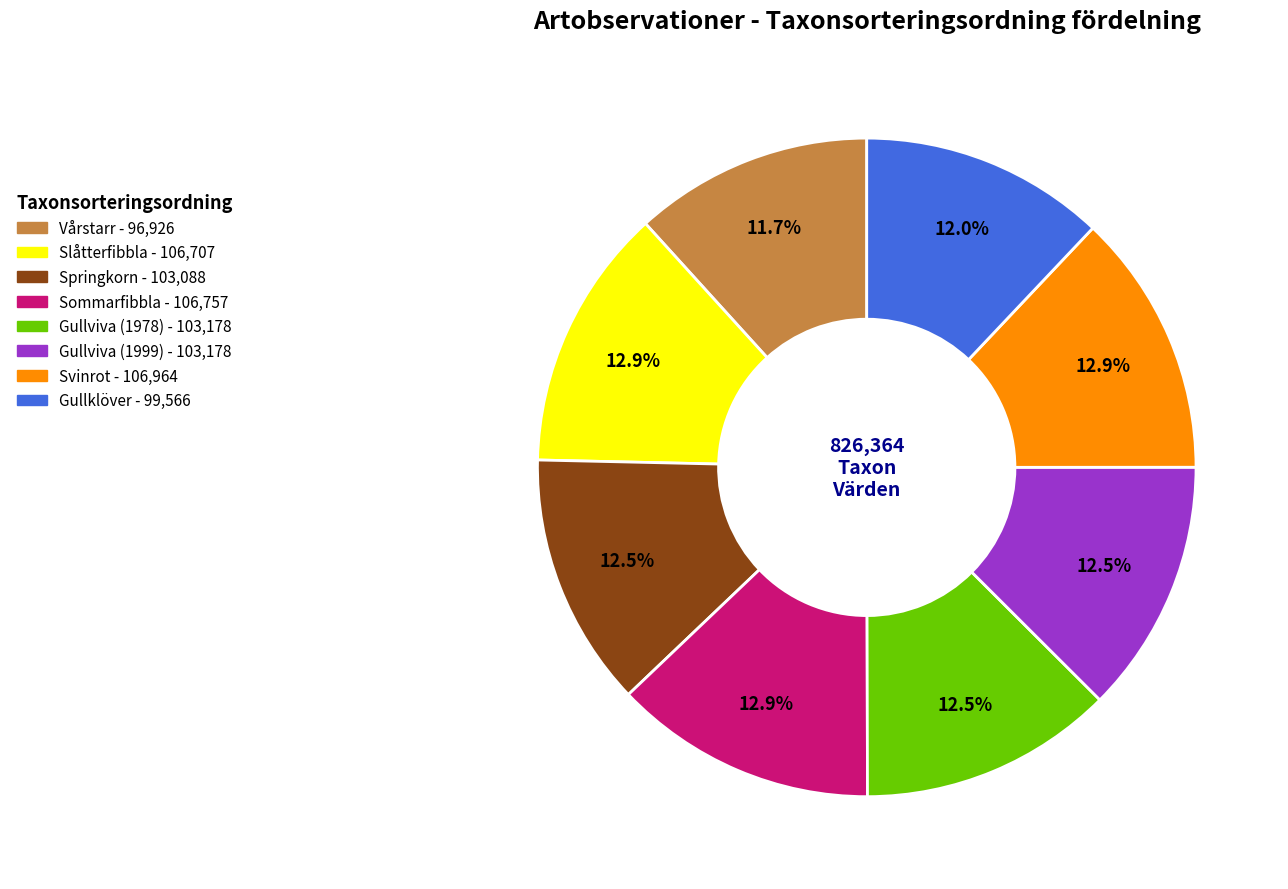

Count the number of slices in the pie.

8